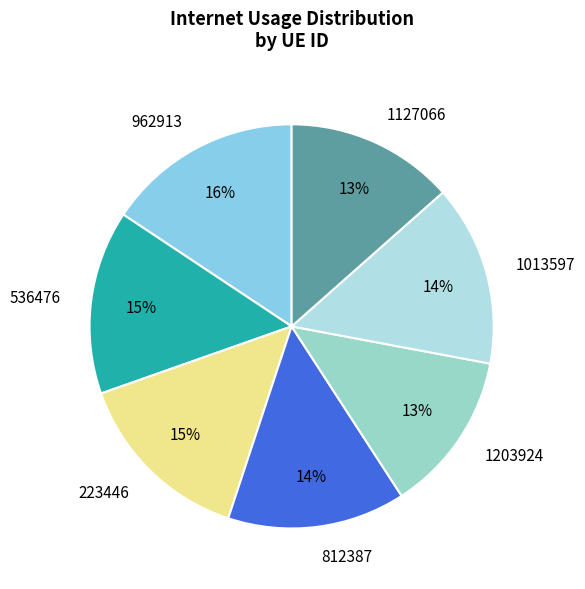

Does 1127066 represent more than half of the total?

No